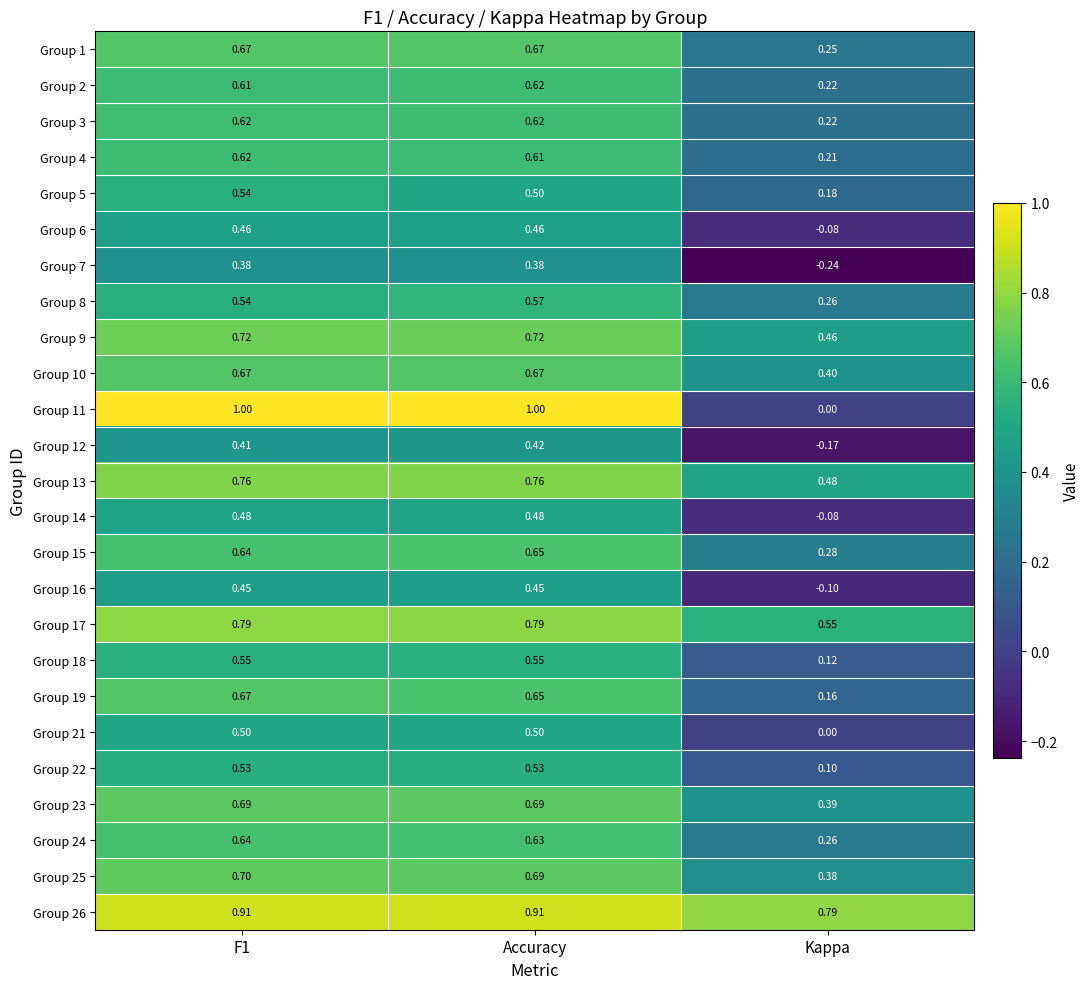

Where is Group 18 nearest to the value 0?

Kappa